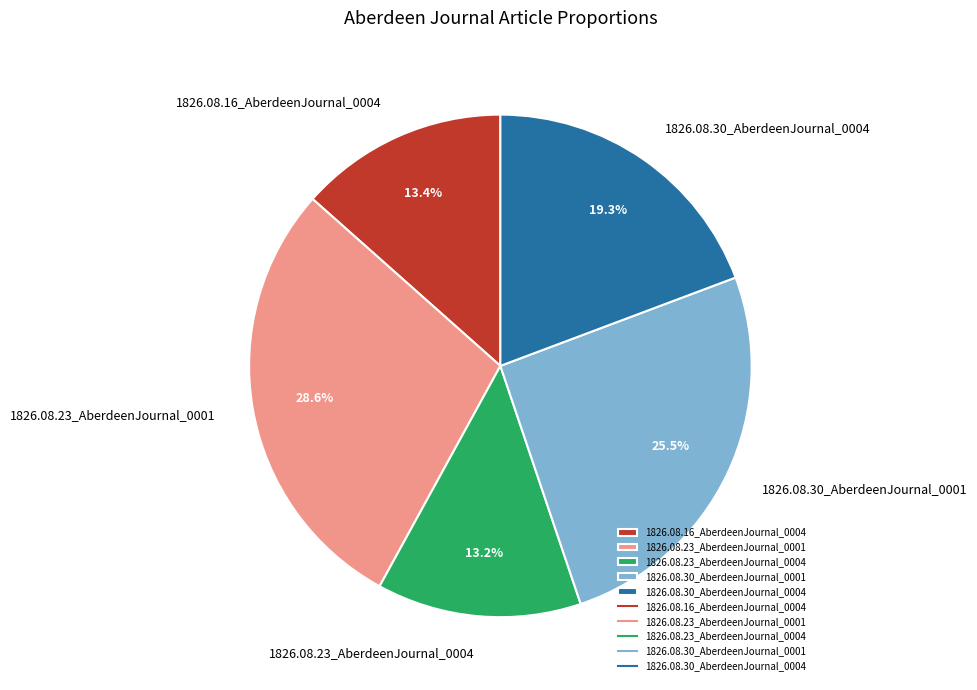

To the nearest percent, what is the average slice percentage?

20%